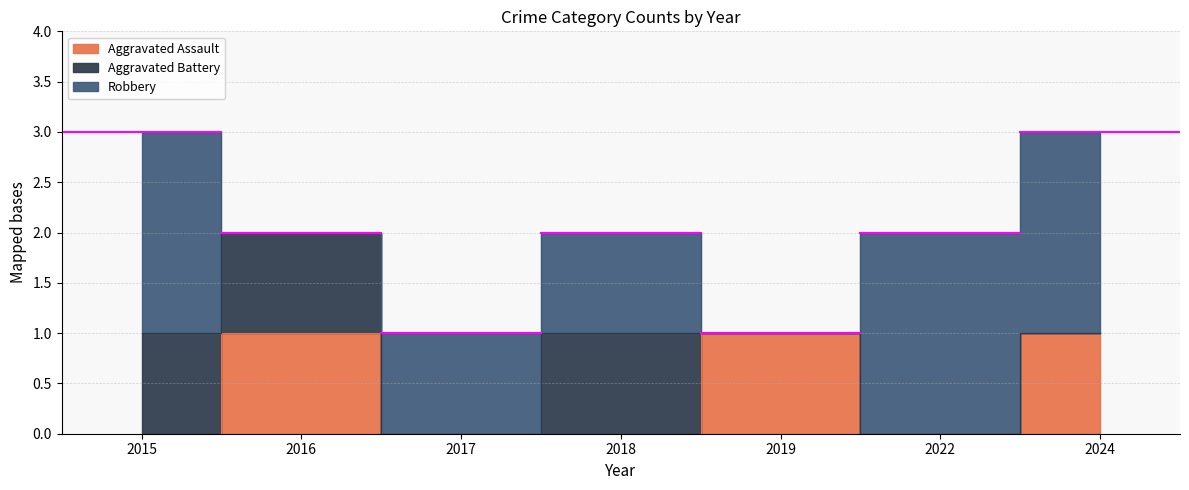

Reading right to left, transcribe all the data shown in this chart.

Aggravated Assault: 2024=1	2022=0	2019=1	2018=0	2017=0	2016=1	2015=0
Aggravated Battery: 2024=0	2022=0	2019=0	2018=1	2017=0	2016=1	2015=1
Robbery: 2024=2	2022=2	2019=0	2018=1	2017=1	2016=0	2015=2